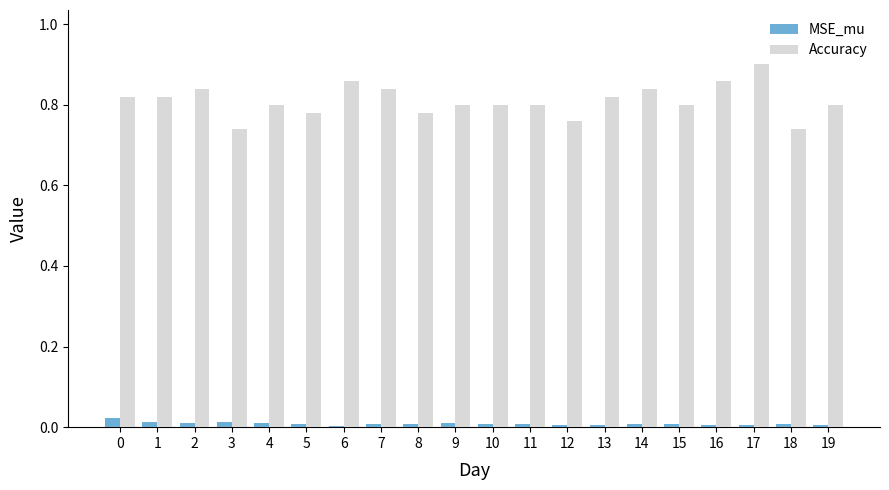

What is the difference between the second highest and second lowest values in the Accuracy series?

0.1